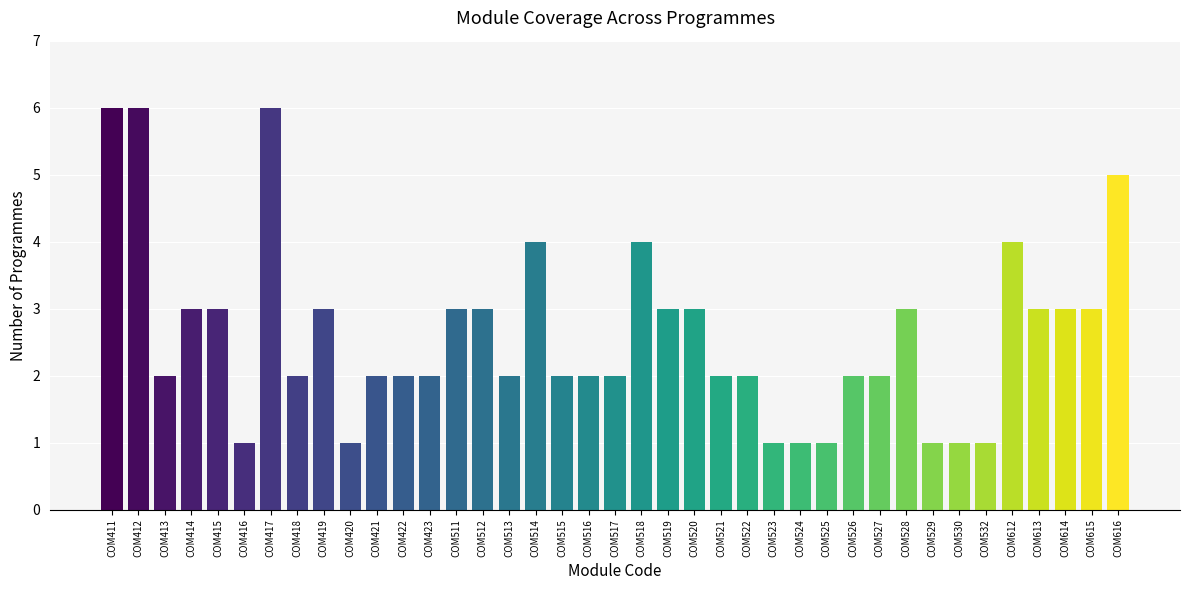

What is the ratio of the value at COM612 to the value at COM412?

0.7